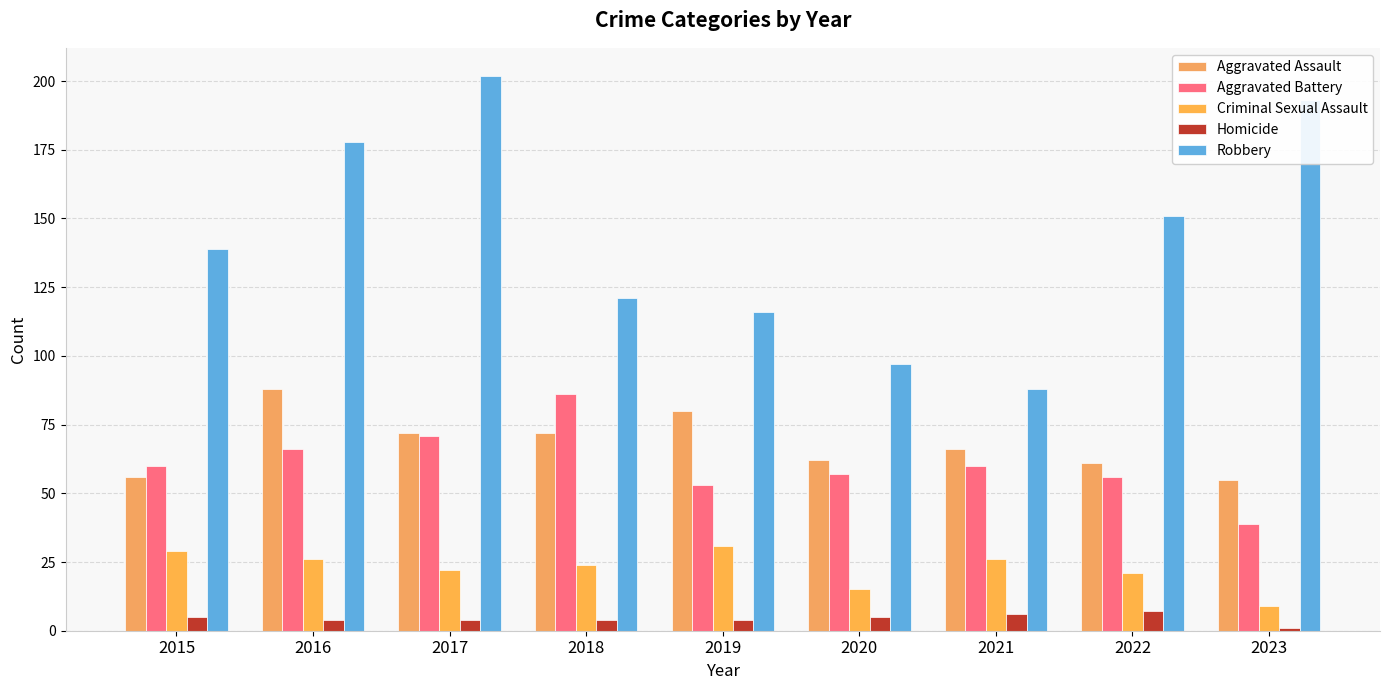

Reading right to left, transcribe all the data shown in this chart.

Aggravated Assault: 2023=55	2022=61	2021=66	2020=62	2019=80	2018=72	2017=72	2016=88	2015=56
Aggravated Battery: 2023=39	2022=56	2021=60	2020=57	2019=53	2018=86	2017=71	2016=66	2015=60
Criminal Sexual Assault: 2023=9	2022=21	2021=26	2020=15	2019=31	2018=24	2017=22	2016=26	2015=29
Homicide: 2023=1	2022=7	2021=6	2020=5	2019=4	2018=4	2017=4	2016=4	2015=5
Robbery: 2023=193	2022=151	2021=88	2020=97	2019=116	2018=121	2017=202	2016=178	2015=139